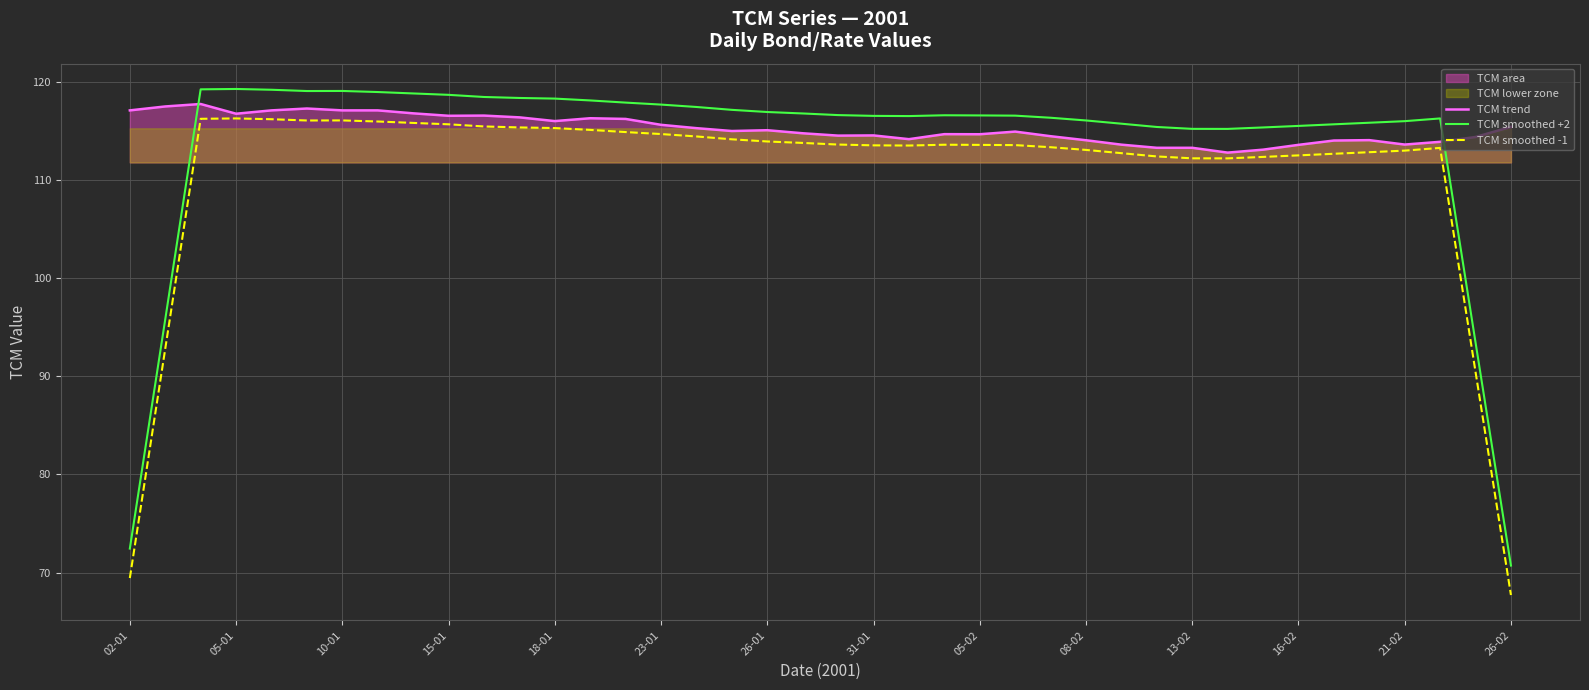

True or false: TCM smoothed -1 and TCM smoothed +2 cross at least once.

False